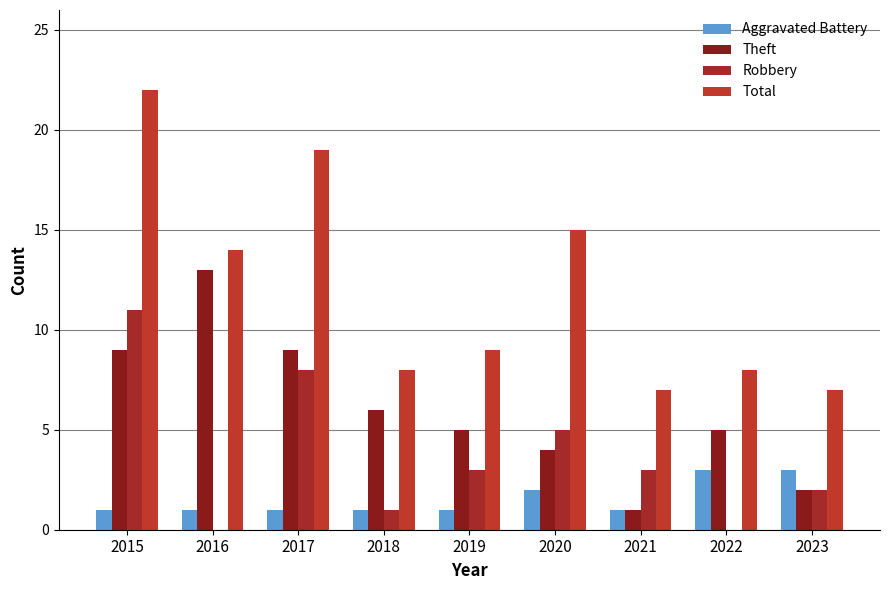

Count the number of data series in this chart.

4